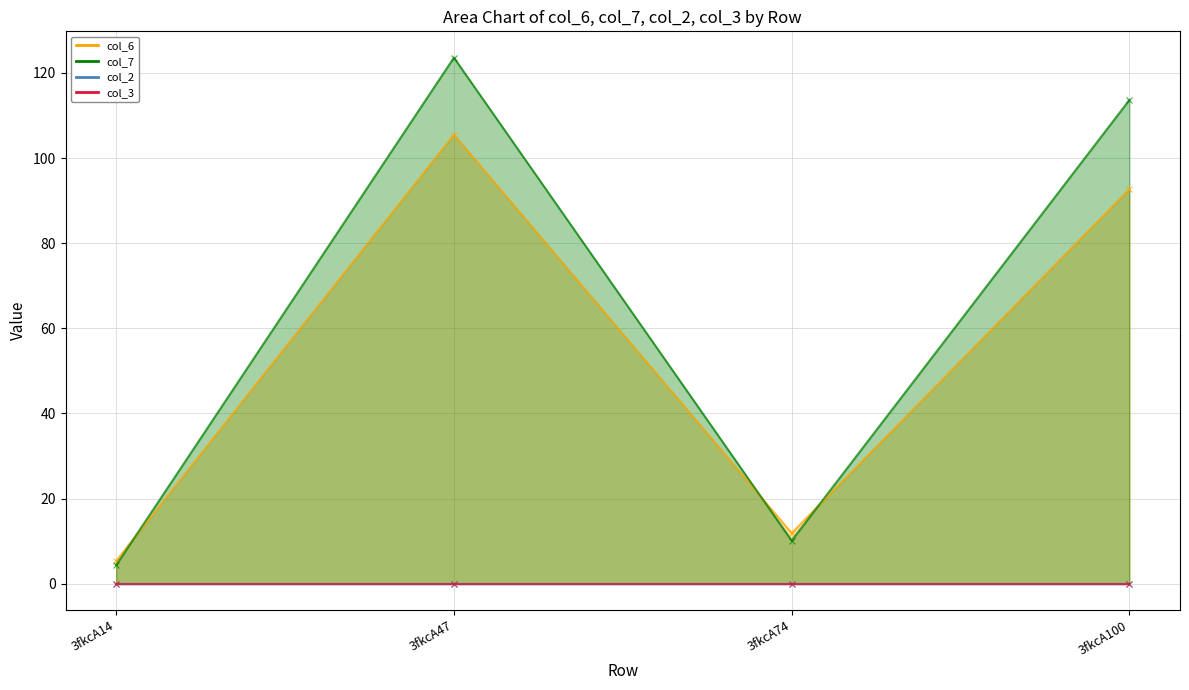

What is the average value of the col_6 series?

53.9